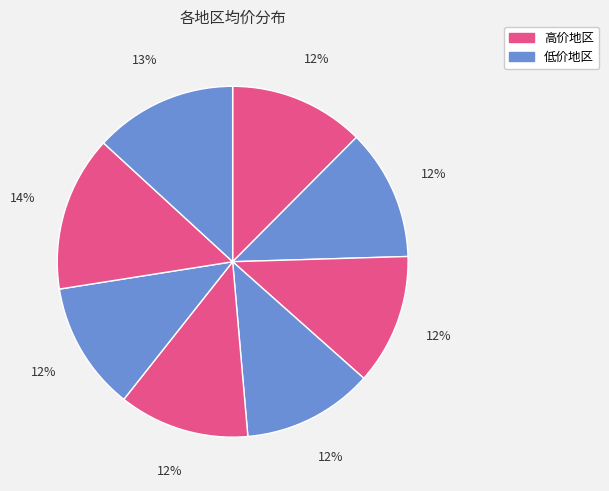

Count the number of slices in the pie.

8